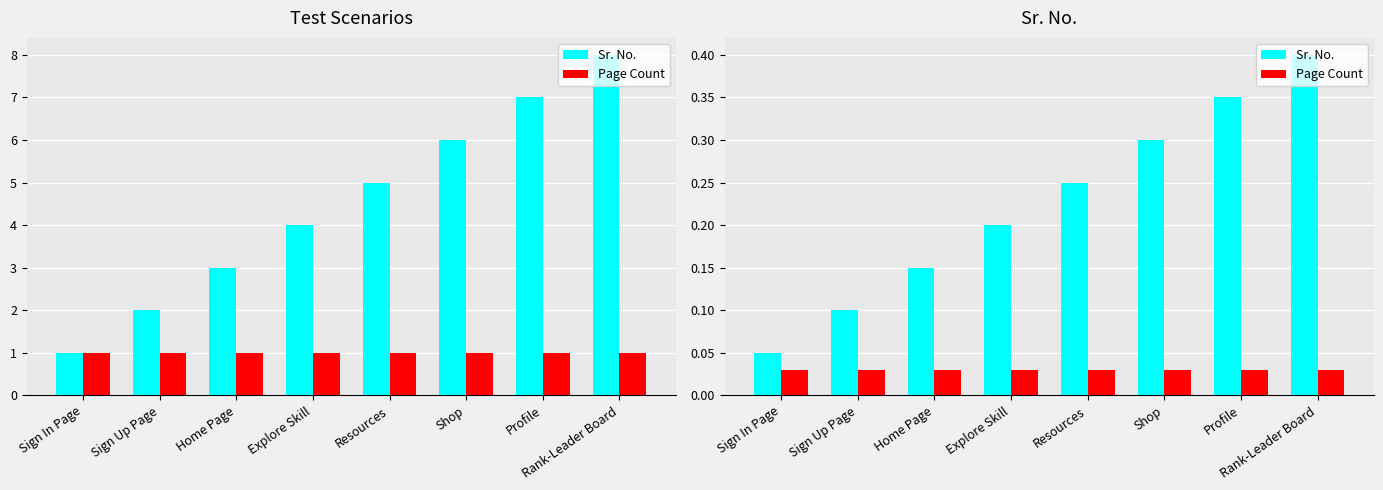

How many series are shown in this chart?

2